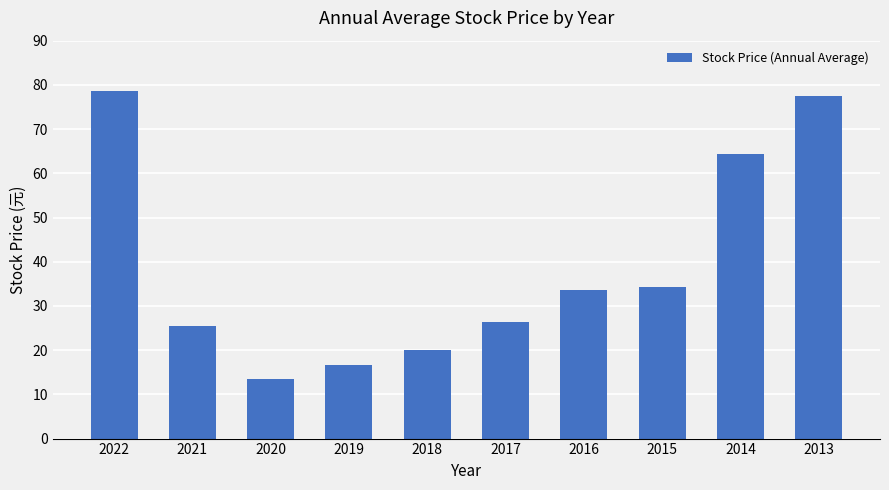

Reading left to right, what are all the values shown in this chart?

2022=78.6	2021=25.5	2020=13.5	2019=16.6	2018=20.0	2017=26.4	2016=33.5	2015=34.2	2014=64.4	2013=77.4